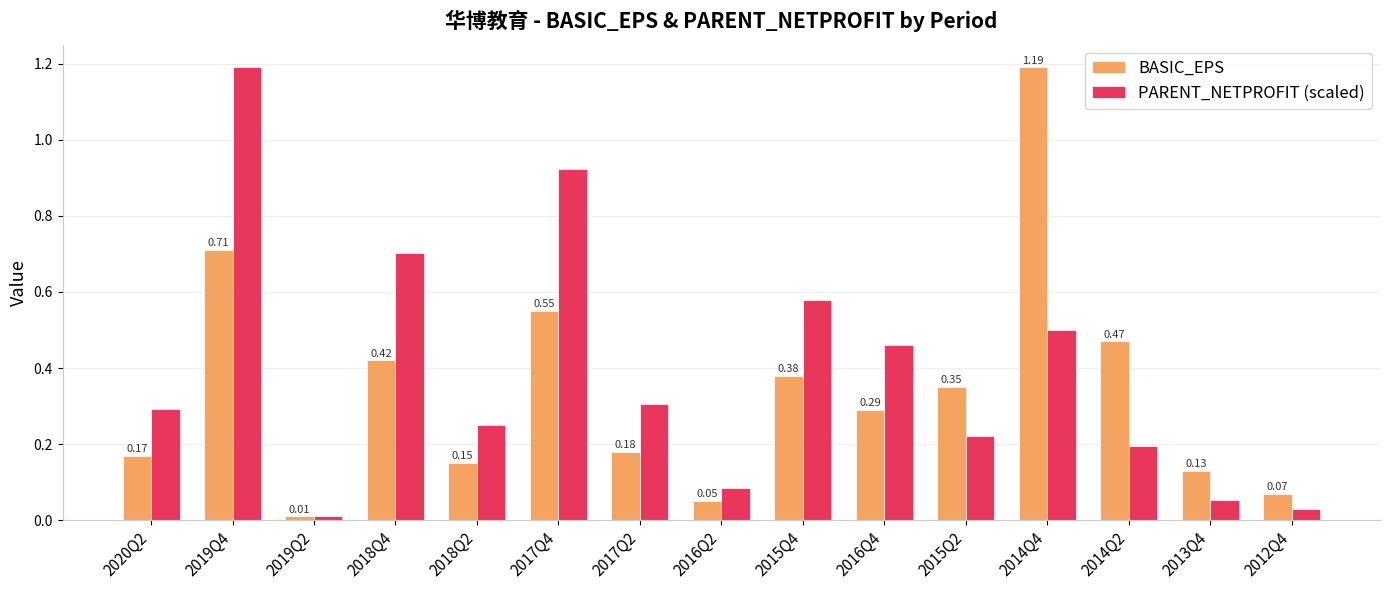

Rank the series by their average value, from lowest to highest.

BASIC_EPS, PARENT_NETPROFIT (scaled)